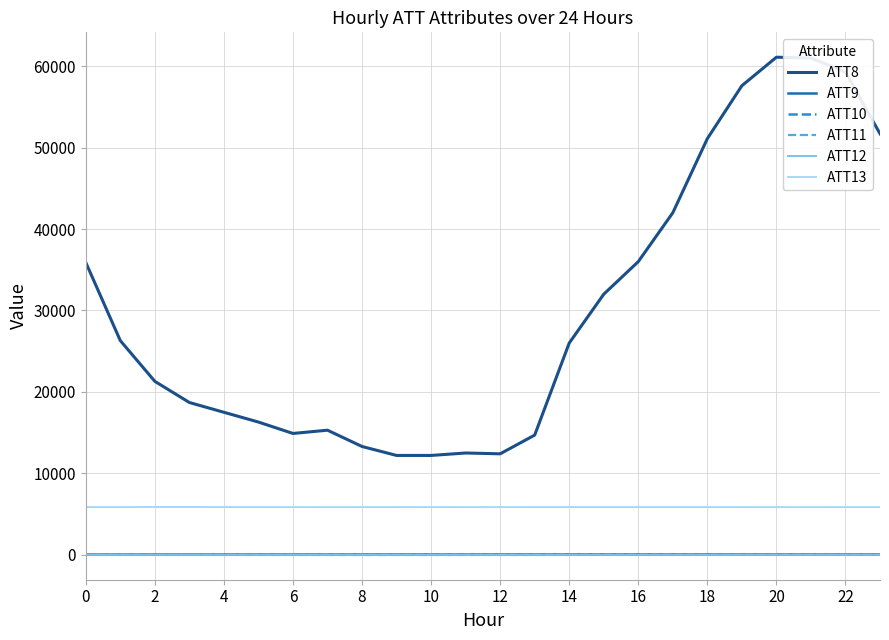

Count the number of data series in this chart.

6